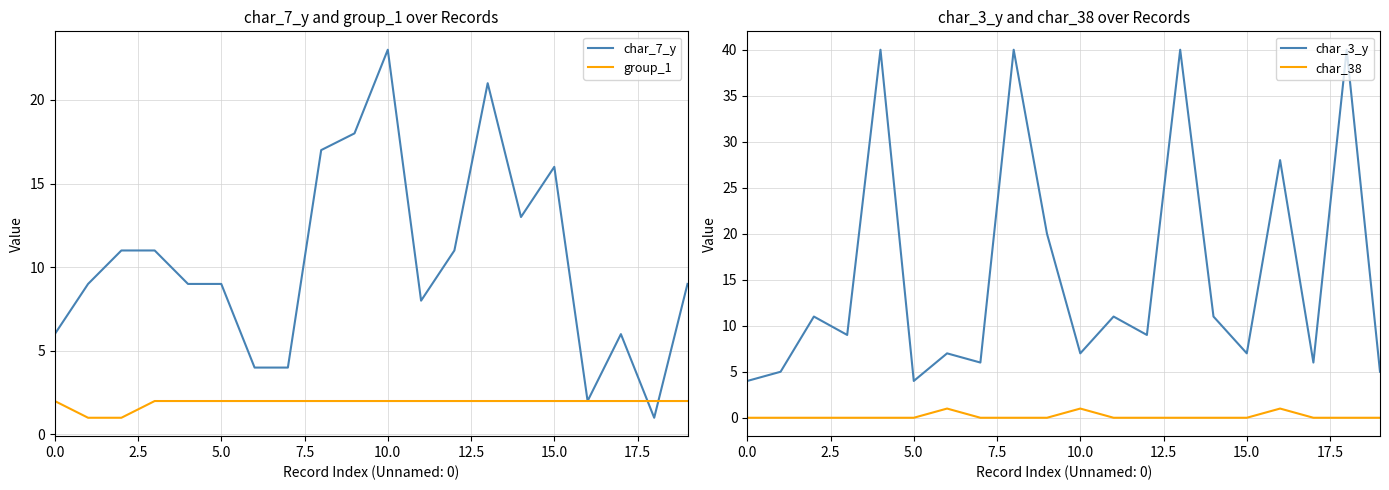

Does the chart display data point markers on the line(s)?

No